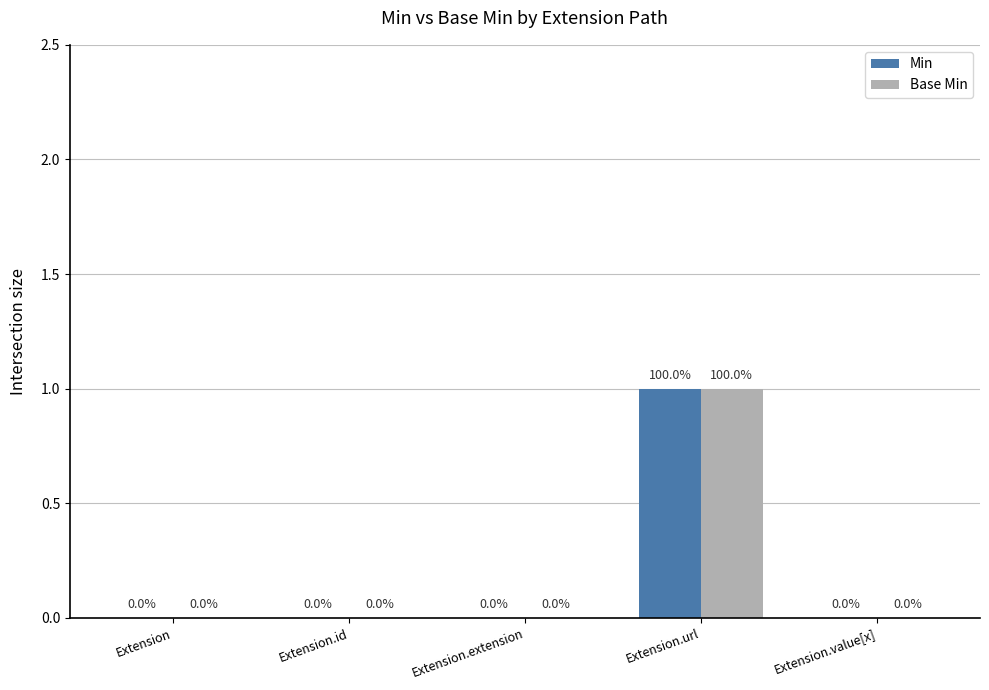

How many Min values are between 0 and 1?

5